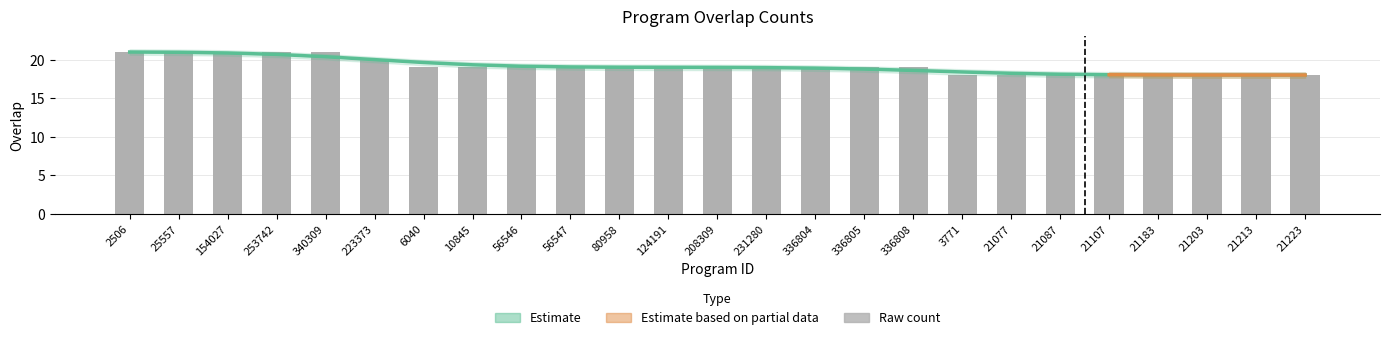

What is the smallest value displayed?

18.0